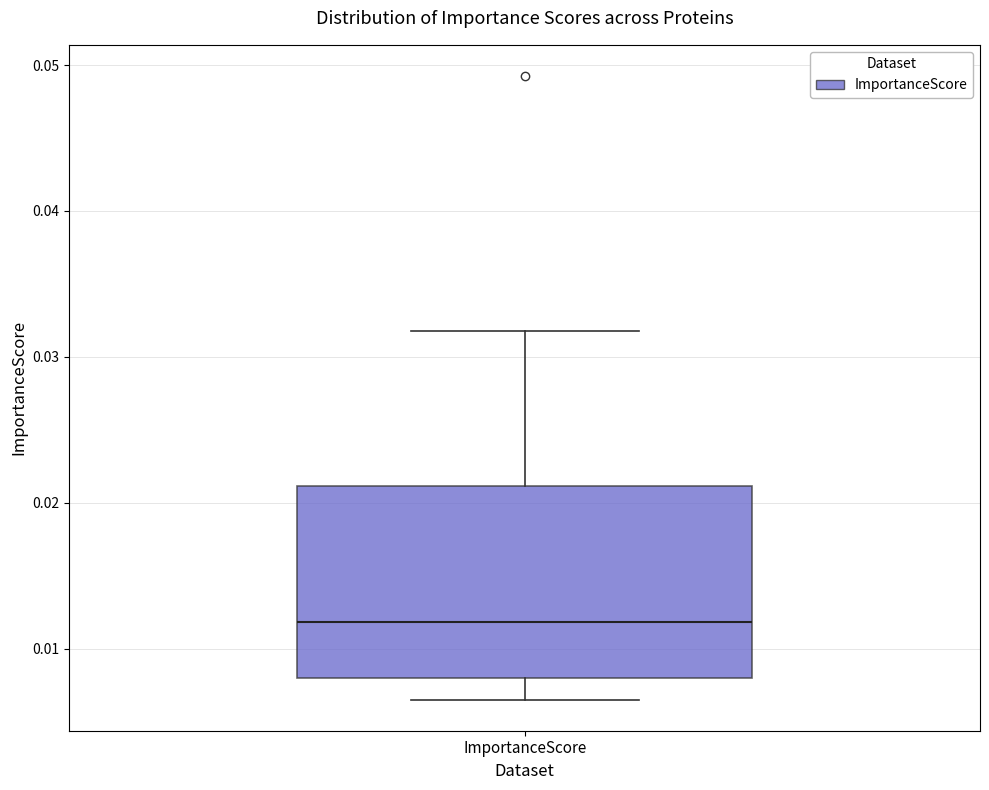

Transcribe this box plot: give where the median line is, the range the box spans, and where the two whiskers end, as read against the y-axis. The values are not printed on the chart, so give them approximately, as read against the axis.

median 0.012, box 0.008 to 0.021, whiskers 0.007 to 0.032